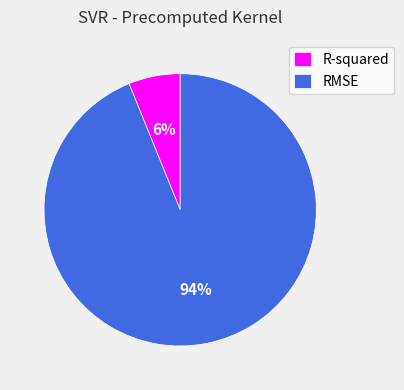

Rank the categories by value from lowest to highest.

R-squared, RMSE